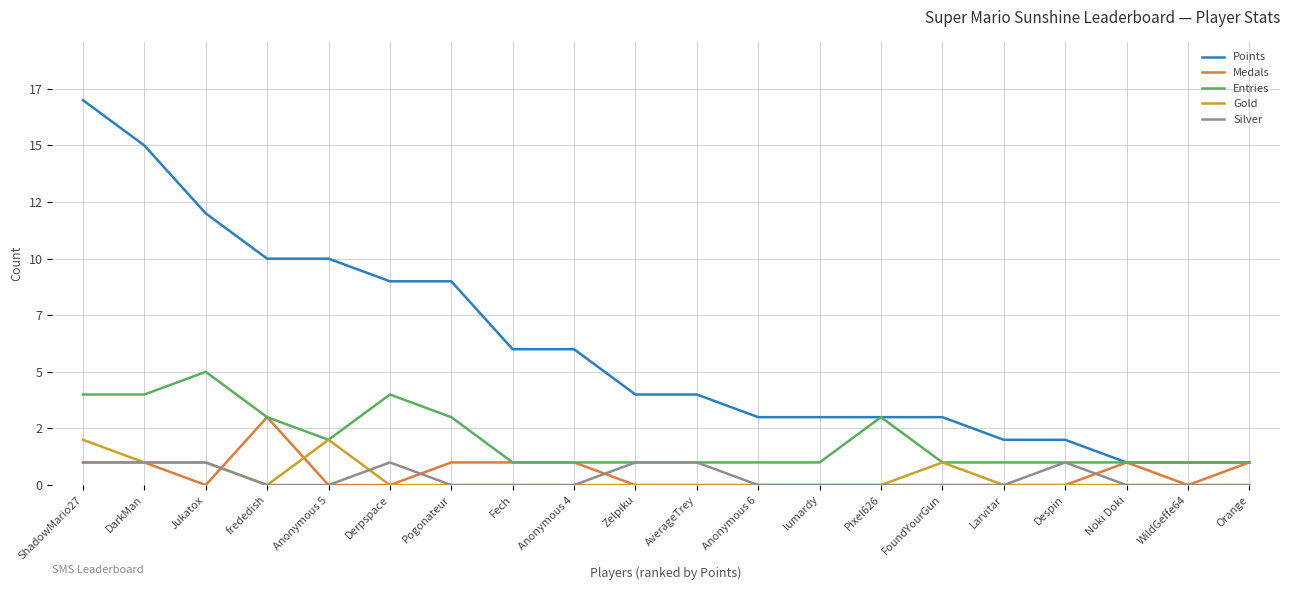

Is this an area chart (filled region under the line)?

No